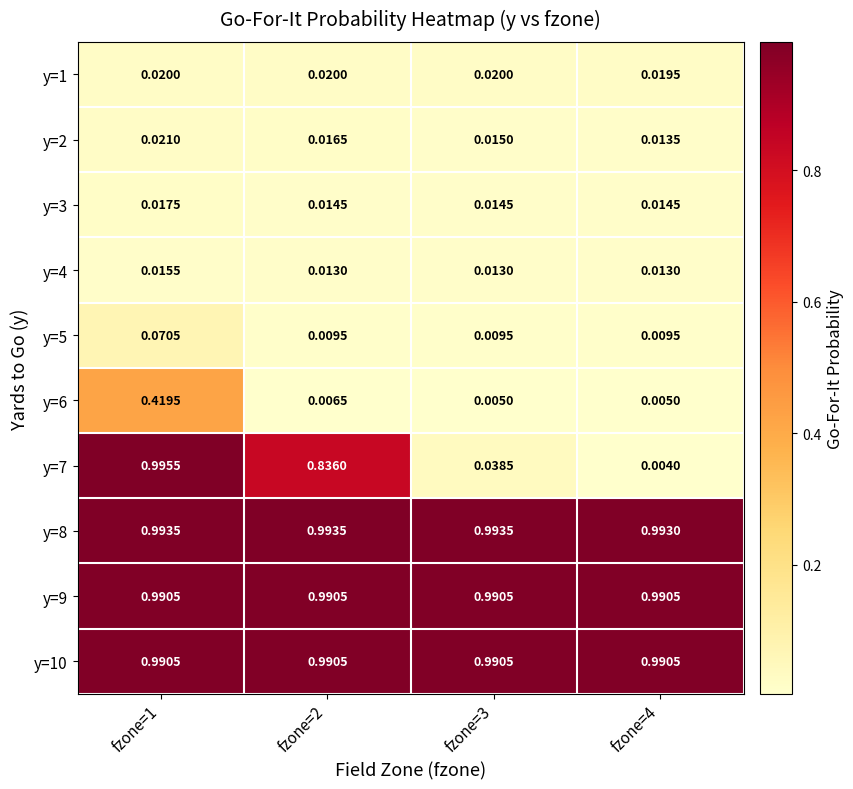

At which category is the sum across all series the highest?

fzone=1